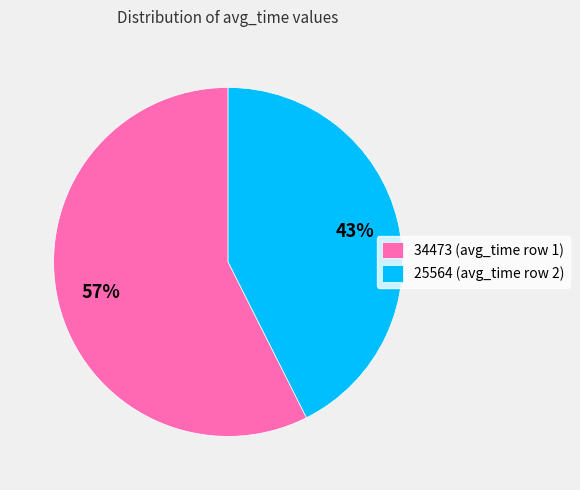

To the nearest percent, what portion does 34473 represent?

57%